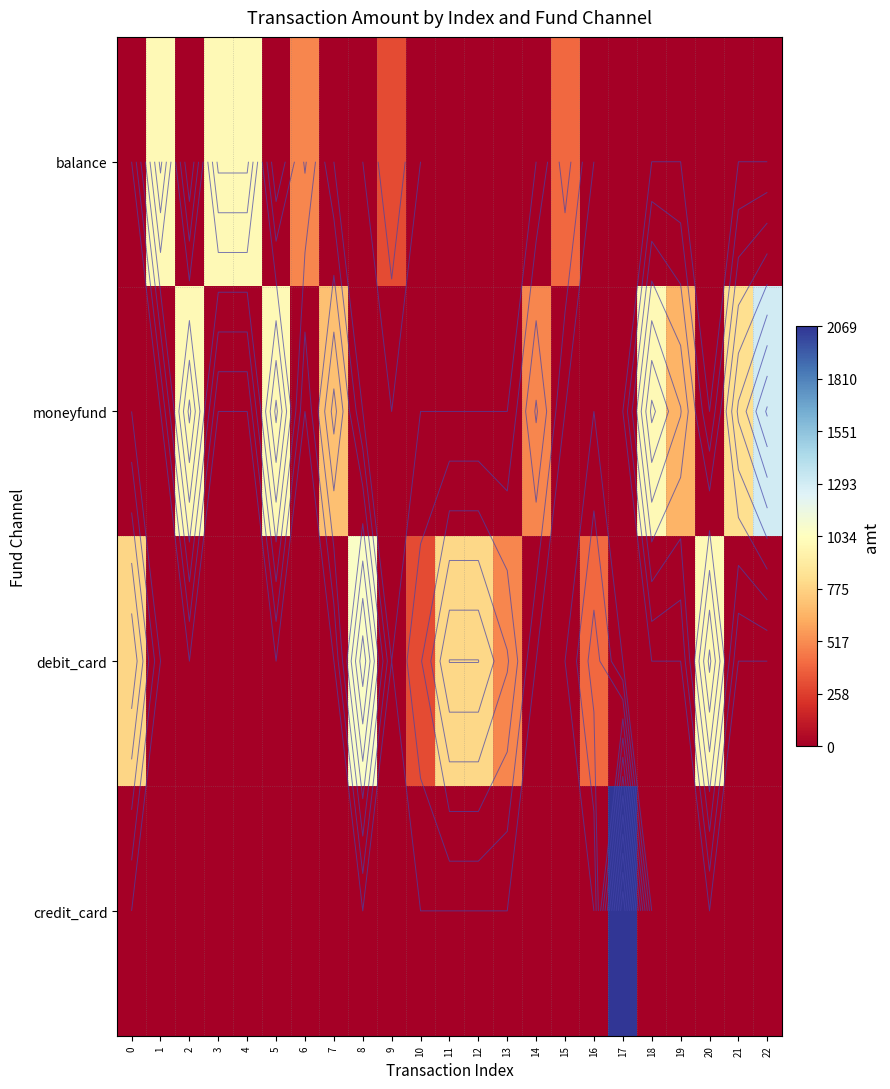

At how many categories does at least one series exceed 2067?

1